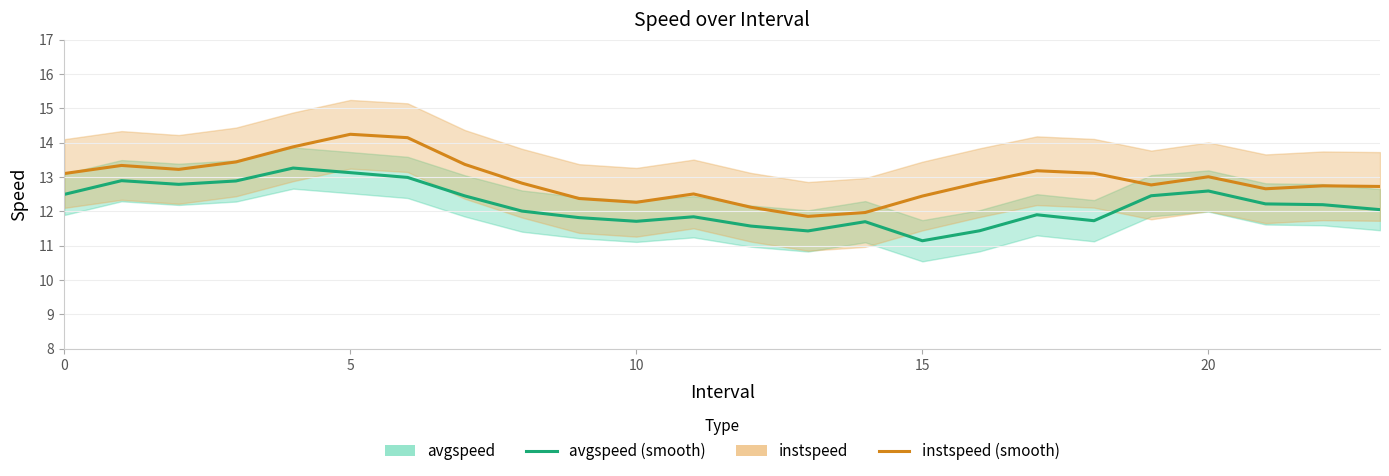

Reading left to right, extract all data points from this chart.

avgspeed: 12.5	12.9	12.8	12.9	13.3	13.1	13.0	12.4	12.0	11.8	11.7	11.8	11.6	11.4	11.7	11.1	11.4	11.9	11.7	12.5	12.6	12.2	12.2	12.0
instspeed: 13.1	13.3	13.2	13.4	13.9	14.2	14.1	13.4	12.8	12.4	12.3	12.5	12.1	11.9	12.0	12.4	12.8	13.2	13.1	12.8	13.0	12.7	12.7	12.7